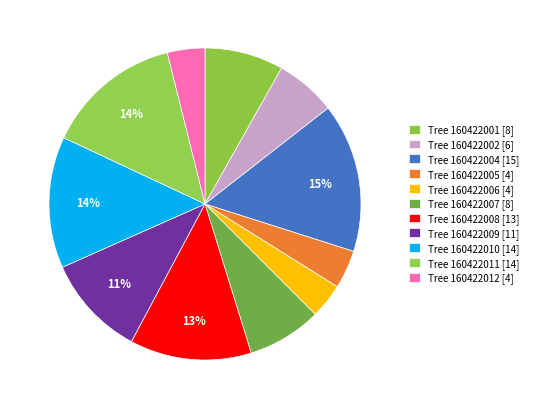

Does any single category account for the majority?

No